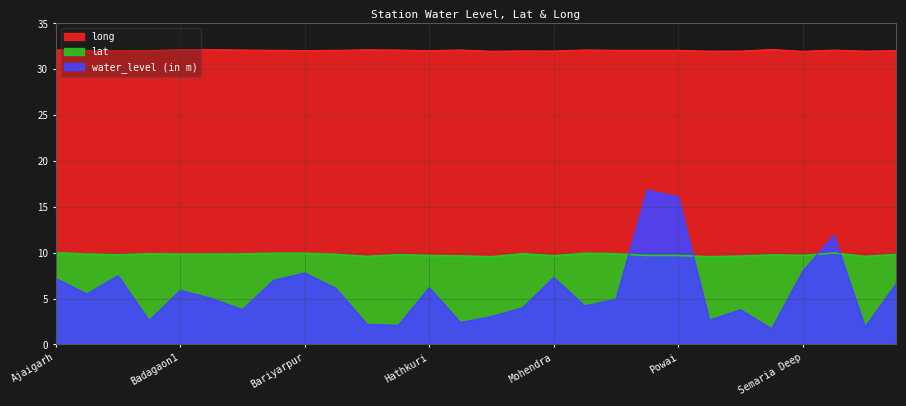

What is the sum of all long values?

897.6